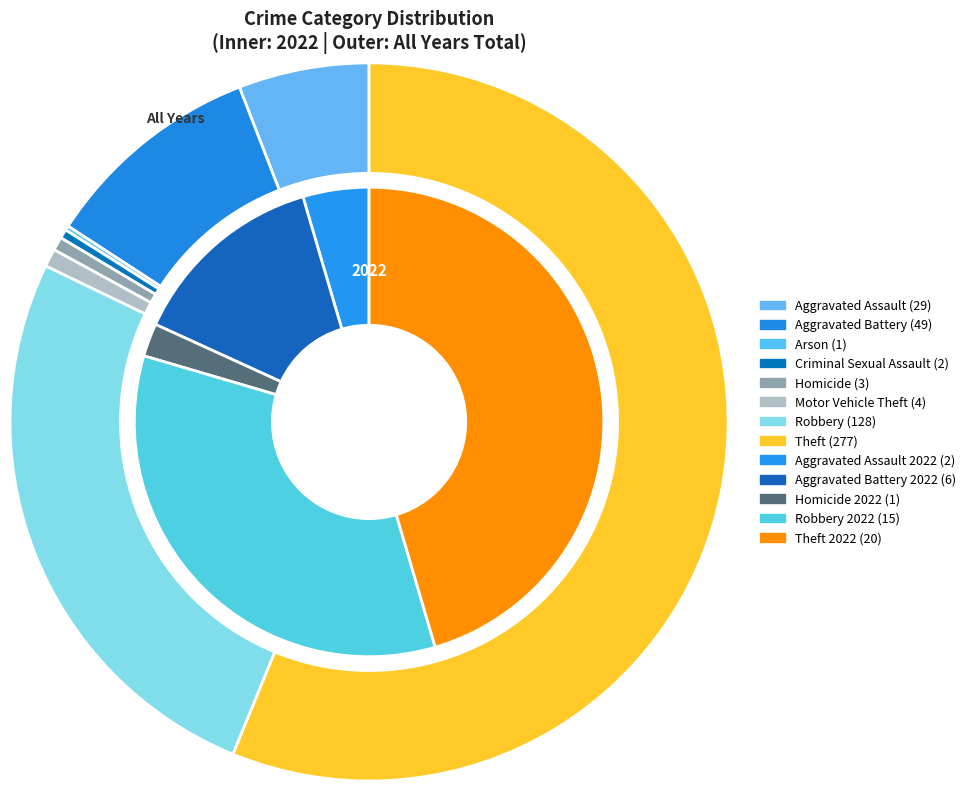

How many slices are in this pie chart?

8